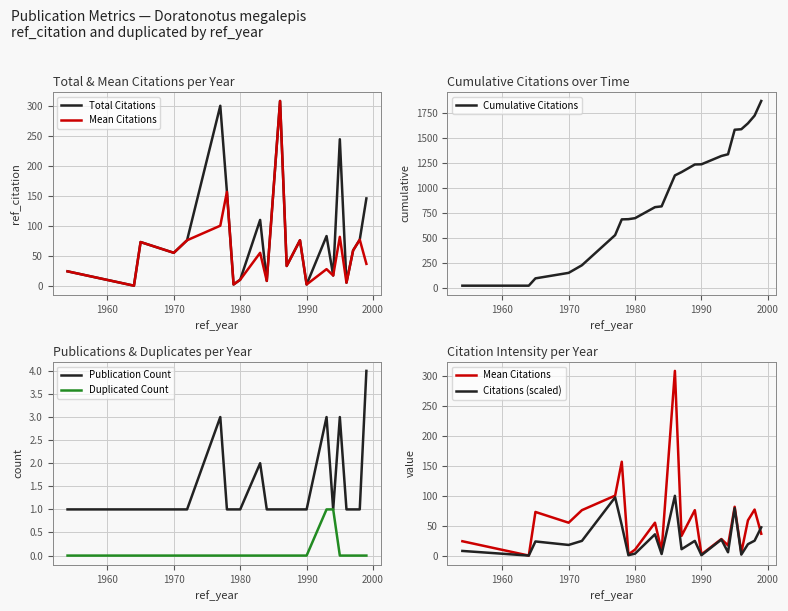

What is the maximum value for Cumulative Citations?

1868